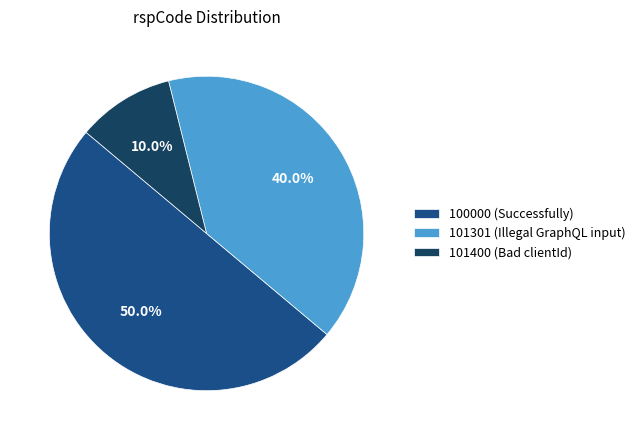

What is the smallest slice in the pie chart?

101400 (Bad clientId)